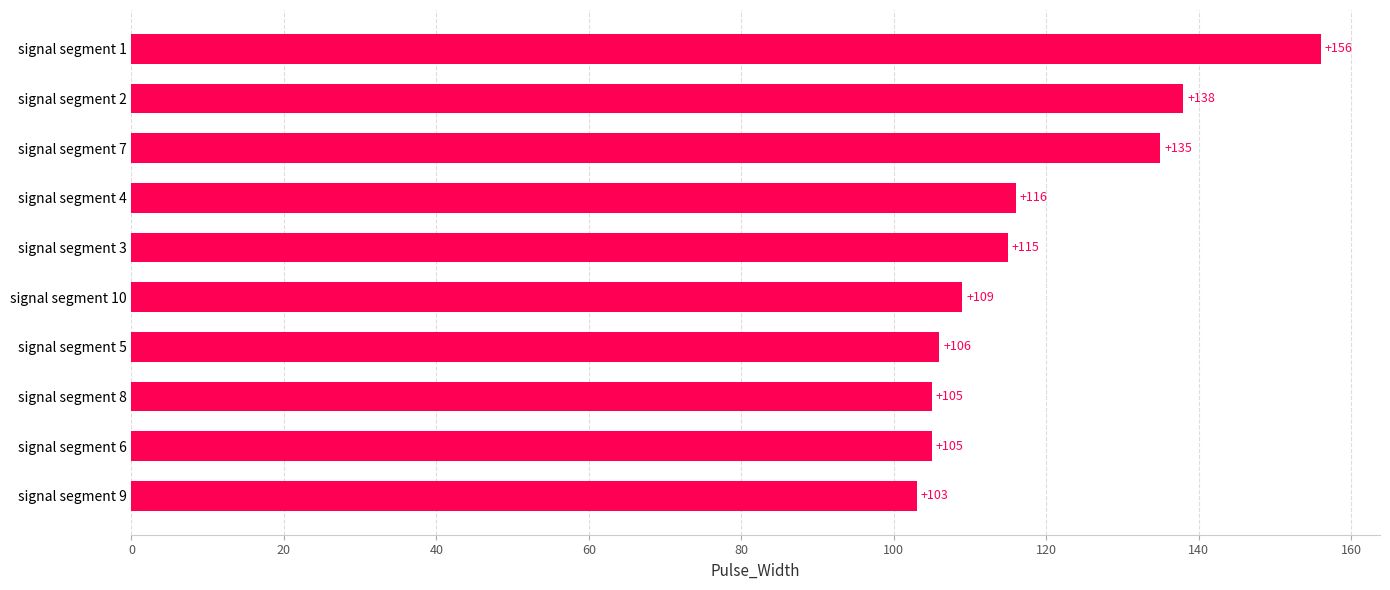

What is the difference between the second highest and second lowest values?

33